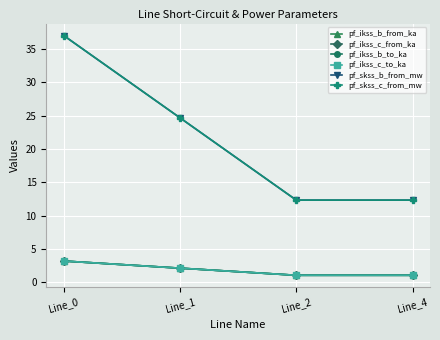

Is this an area chart (filled region under the line)?

No